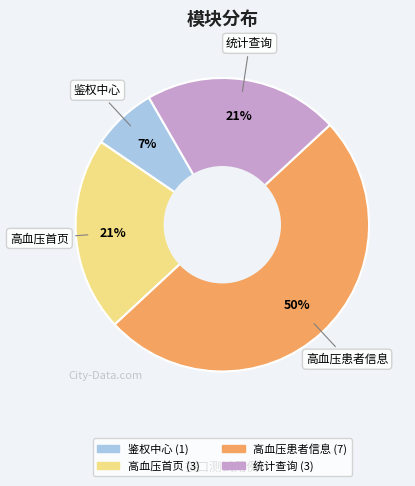

Combined, do 鉴权中心 and 统计查询 account for over 50%?

No